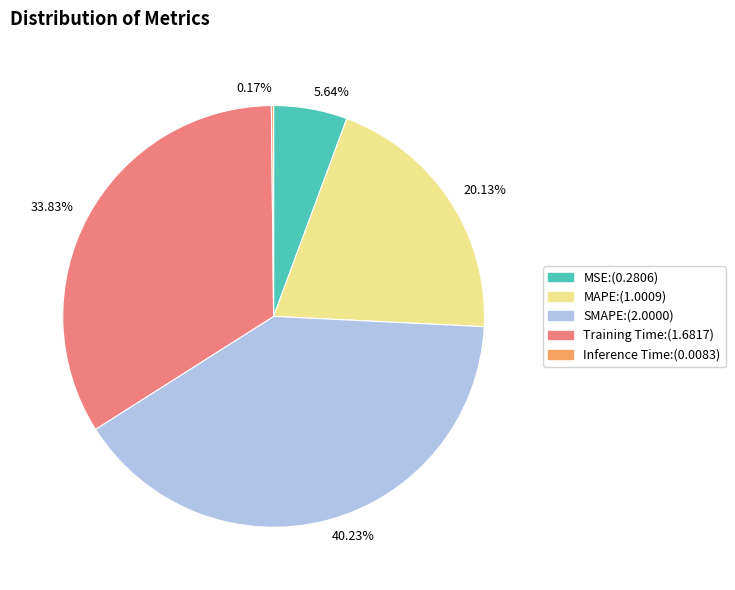

To the nearest percent, what is the difference between the Training Time and MAPE slice percentages?

14%